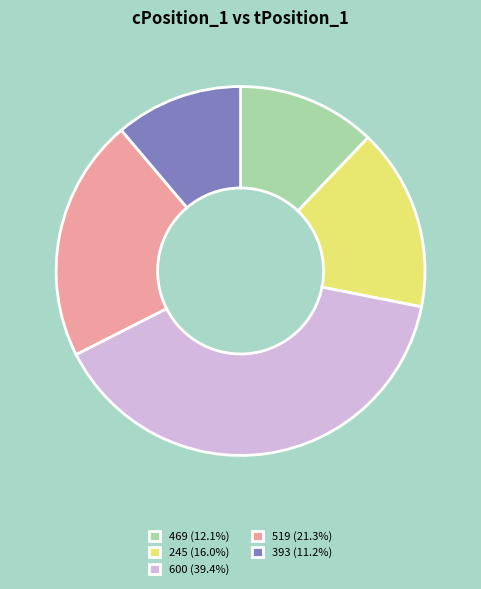

Does 600 account for over 50% of the chart?

No